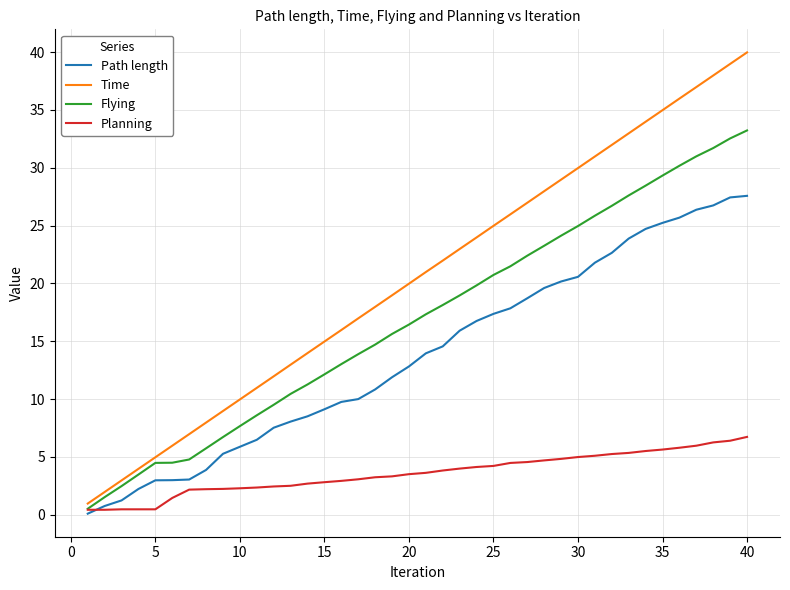

List the series in order of their peak value, lowest first.

Planning, Path length, Flying, Time